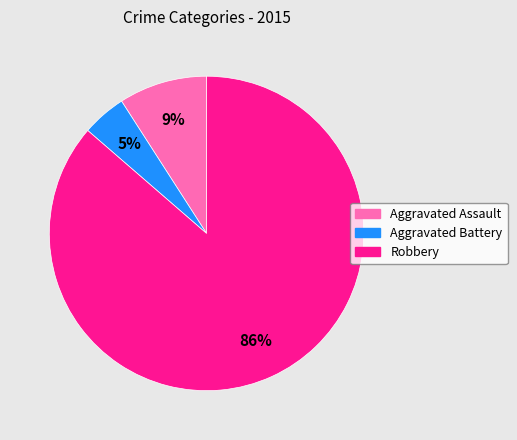

To the nearest percent, what percentage of the pie is Aggravated Battery?

5%